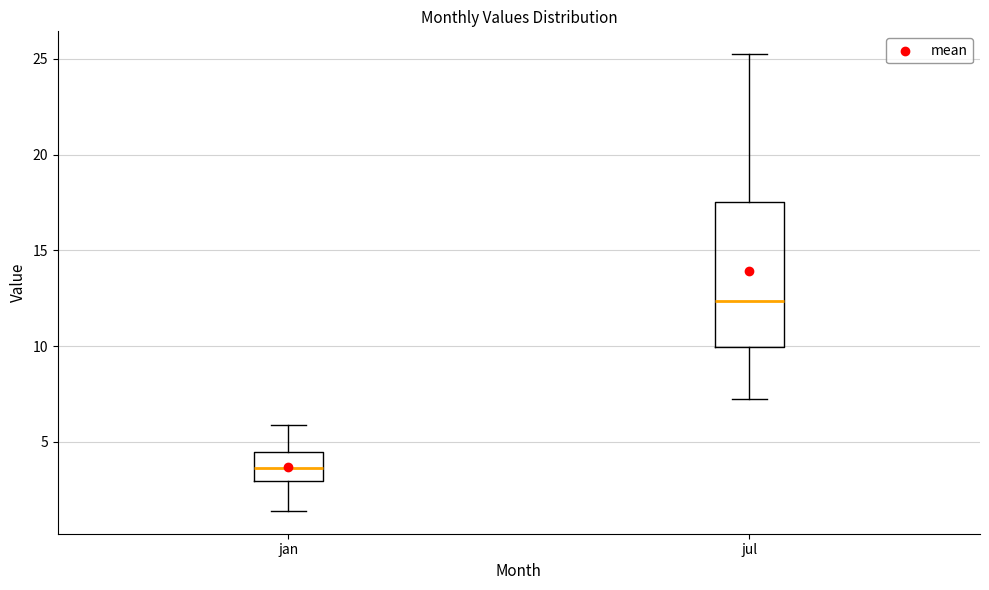

Reading left to right, read every box against the y-axis: the position of its median line, the range the box covers, and the ends of its whiskers. The values are not printed on the chart, so give them approximately, as read against the axis.

jan: median 3.5, box 3.0 to 4.5, whiskers 1.5 to 6.0
jul: median 12.5, box 10.0 to 17.5, whiskers 7.0 to 25.5